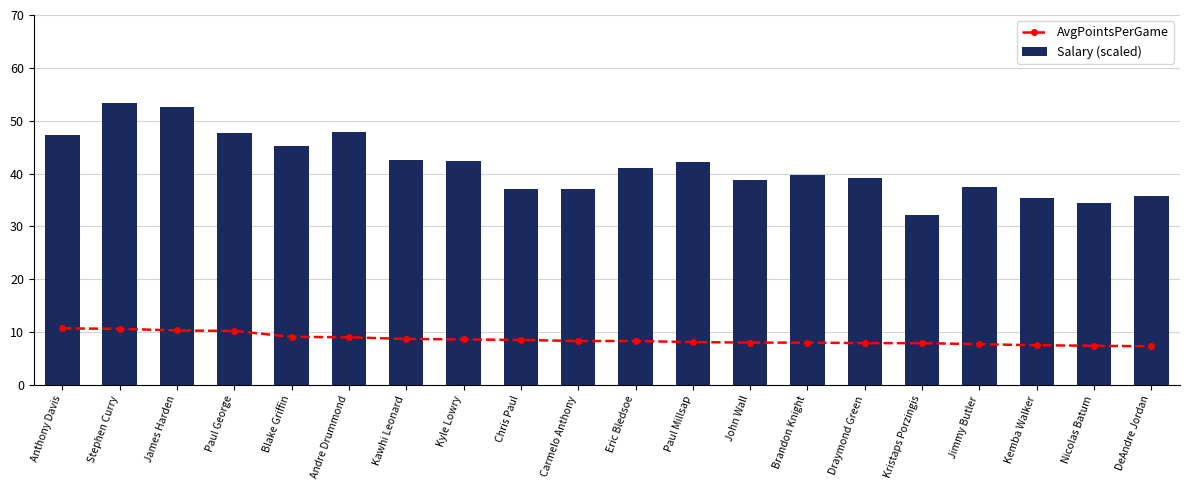

At which category is the sum across all series the highest?

Stephen Curry